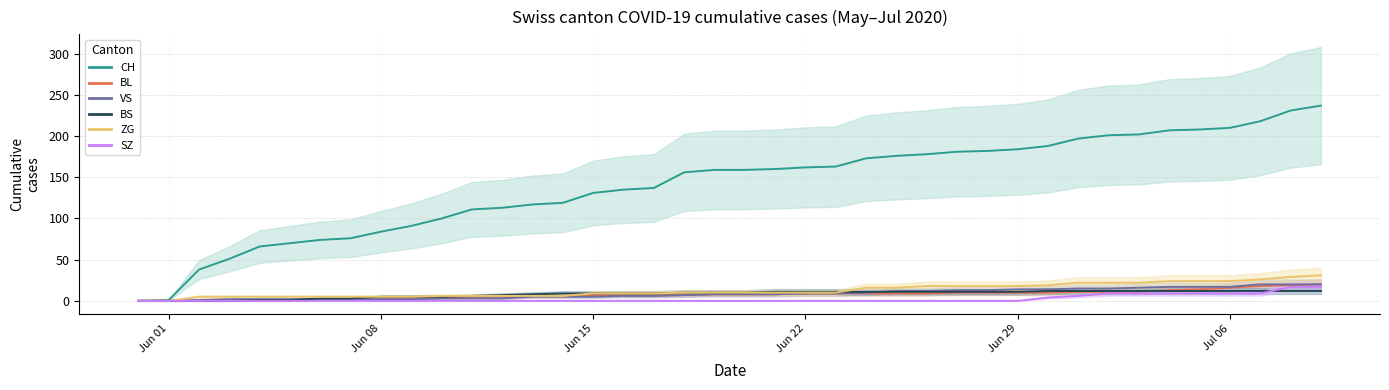

How many series are shown in this chart?

6